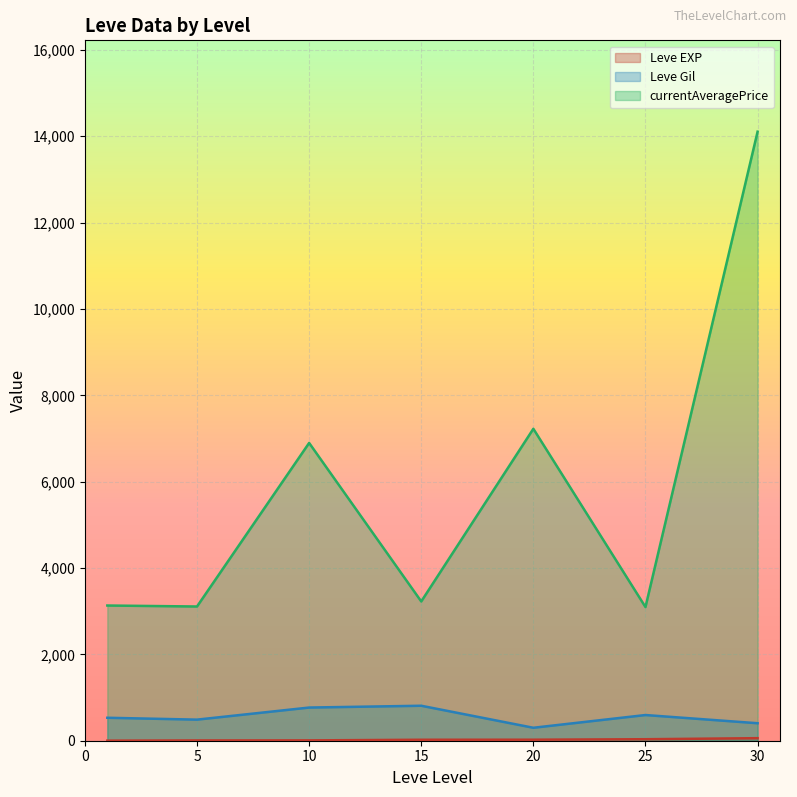

True or false: currentAveragePrice and Leve Gil intersect in this chart.

False